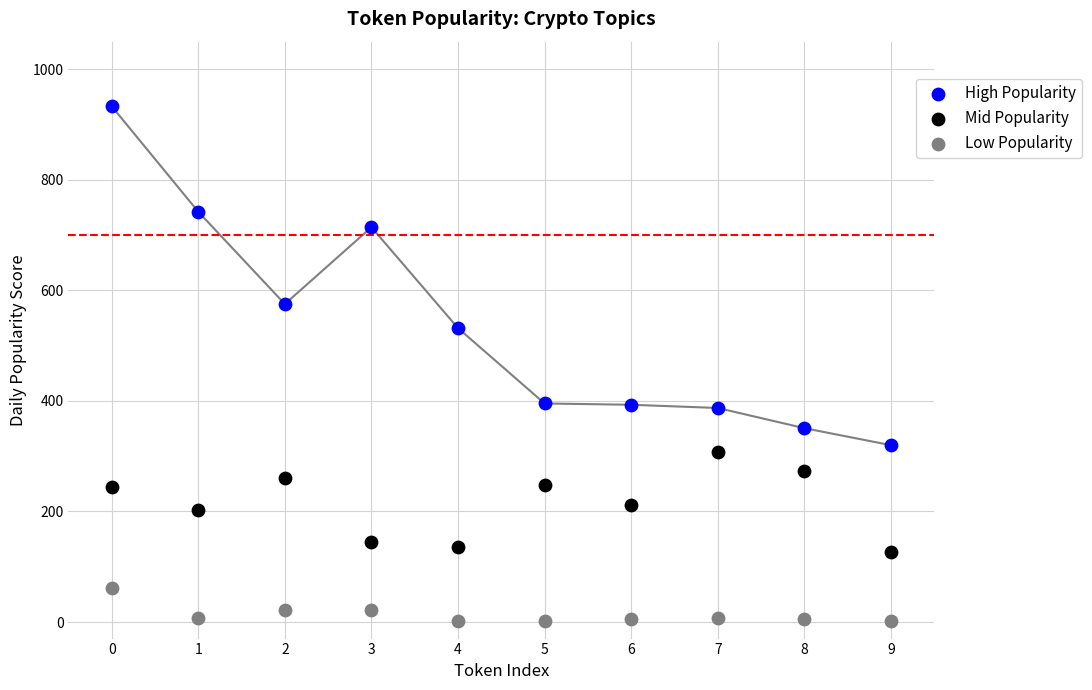

Which series has the widest spread of Y values?

High Popularity